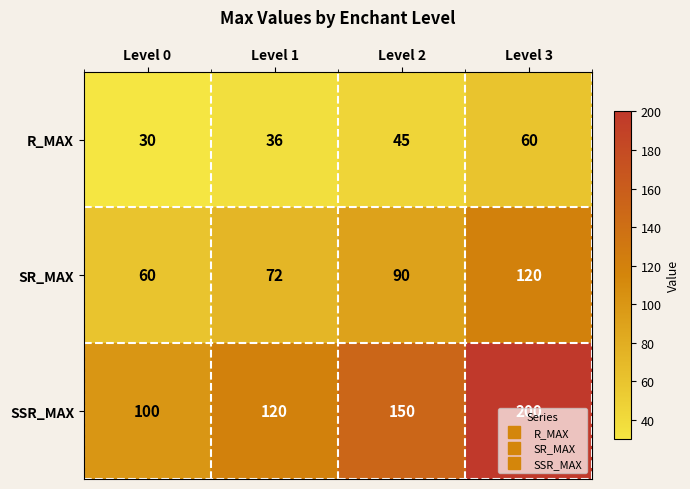

At how many categories does at least one series exceed 151?

1